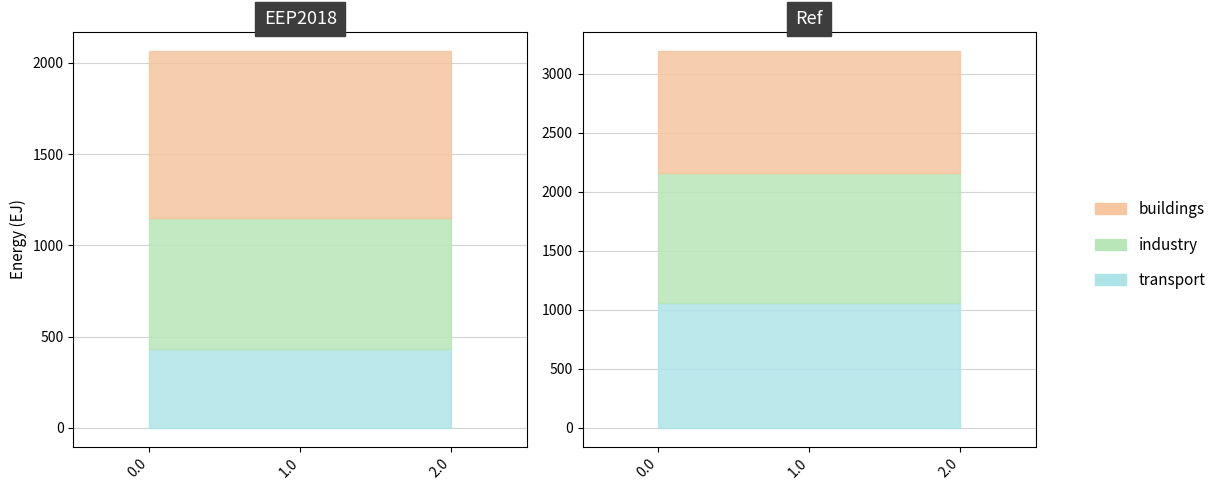

The value of transport at 1.0 is 430.3. True or false?

True